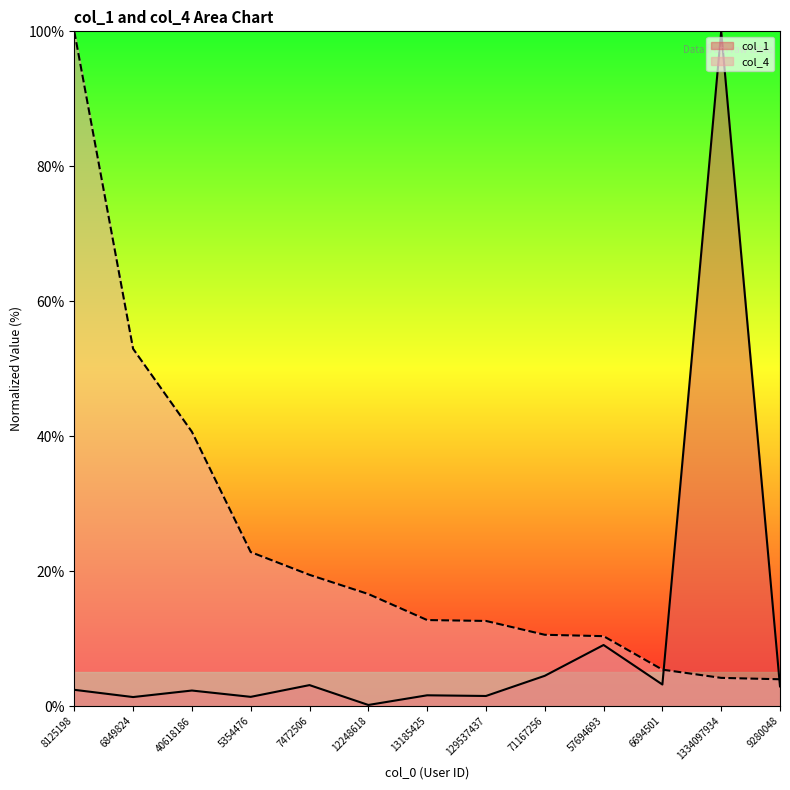

True or false: col_1 has more than 2 interior local peaks.

True